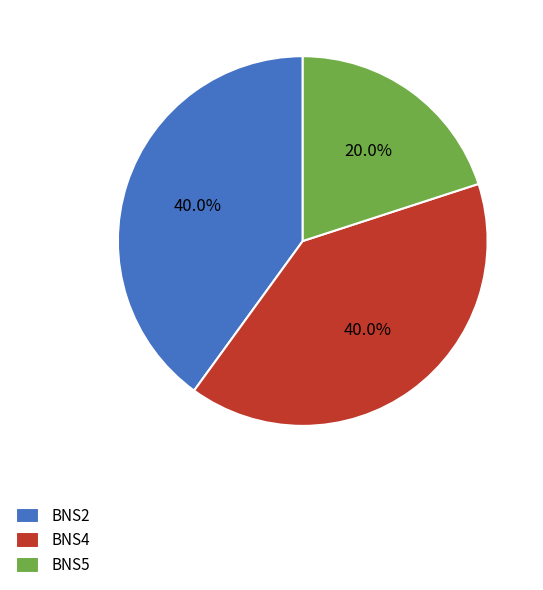

Does BNS4 represent more than half of the total?

No